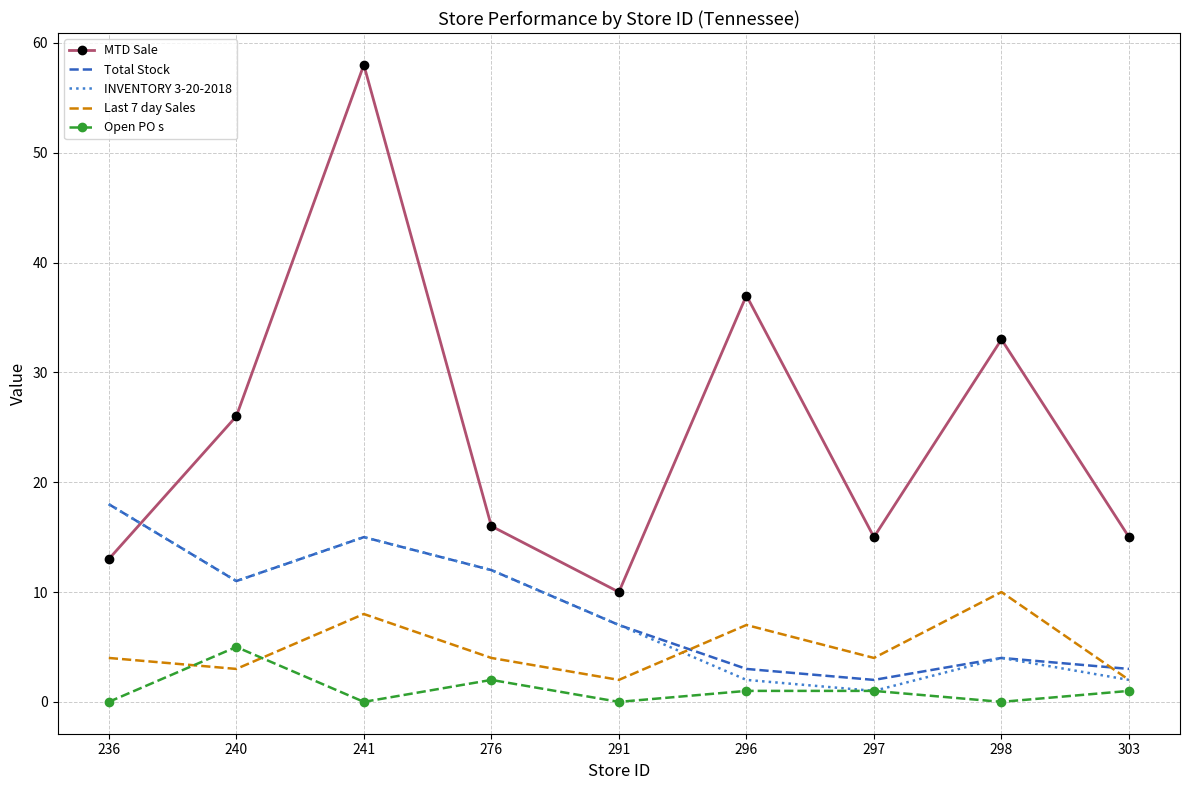

What is the difference between the highest and lowest values at 291?

10